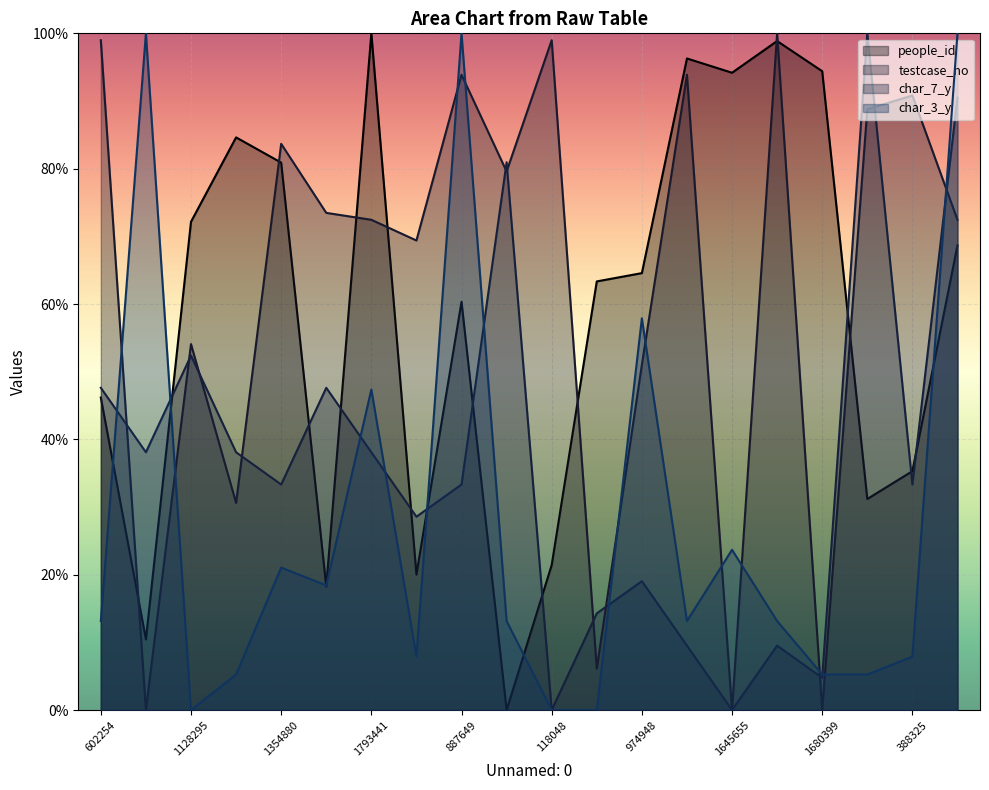

The char_7_y series shows 22.3 at 887649. True or false?

False